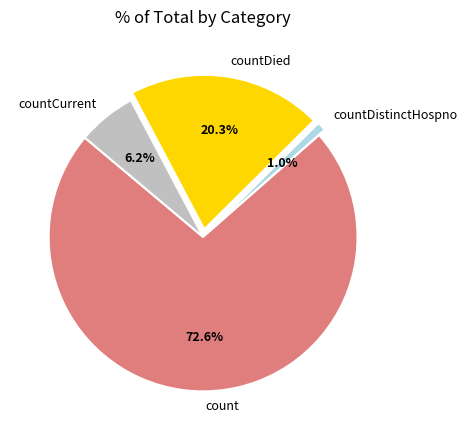

How many slices are in this pie chart?

4